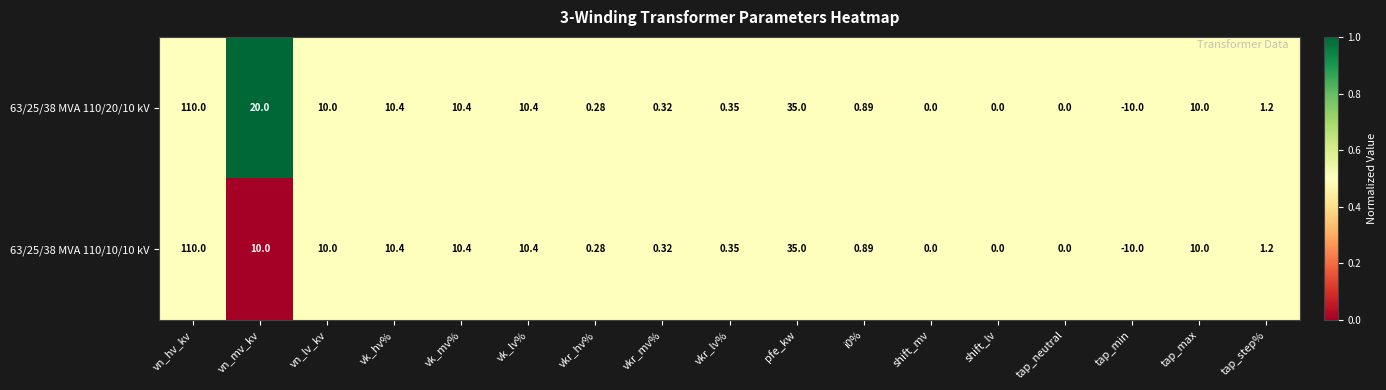

What is the total value across all series at vn_hv_kv?

220.0